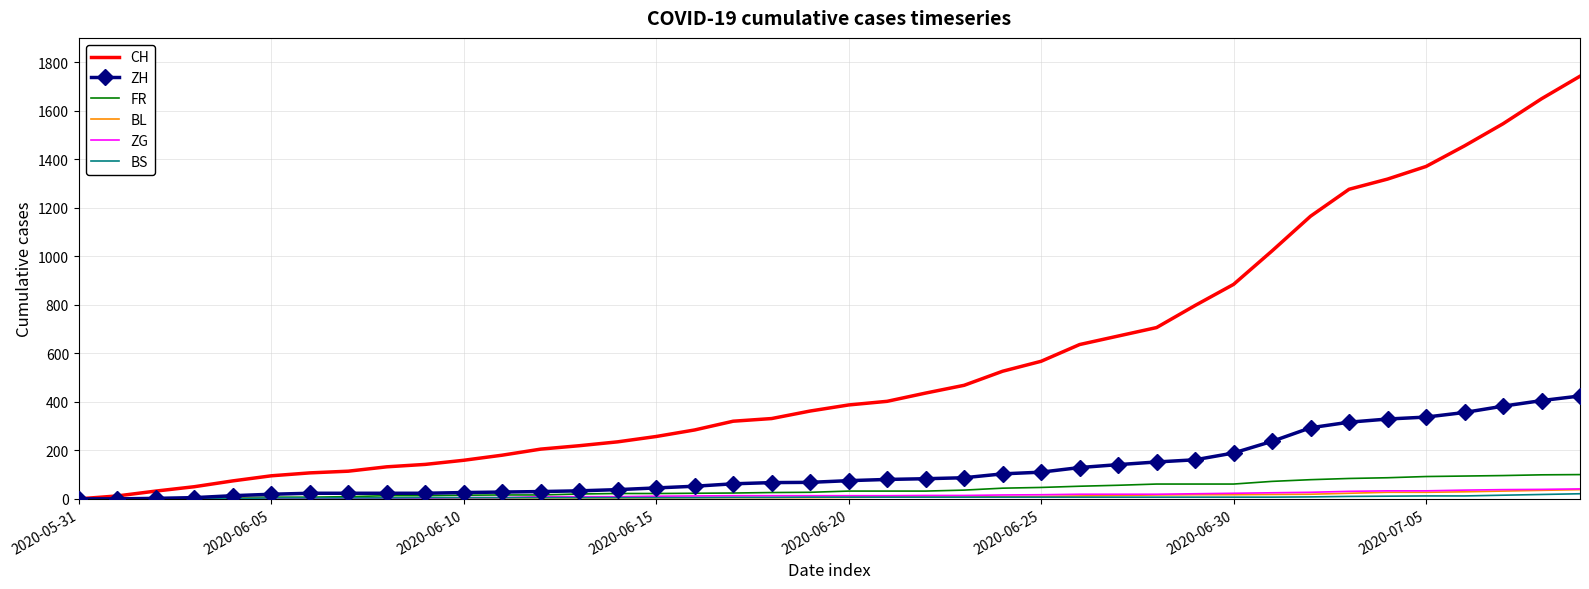

What is the difference between the maximum and minimum values in the BL series?

38